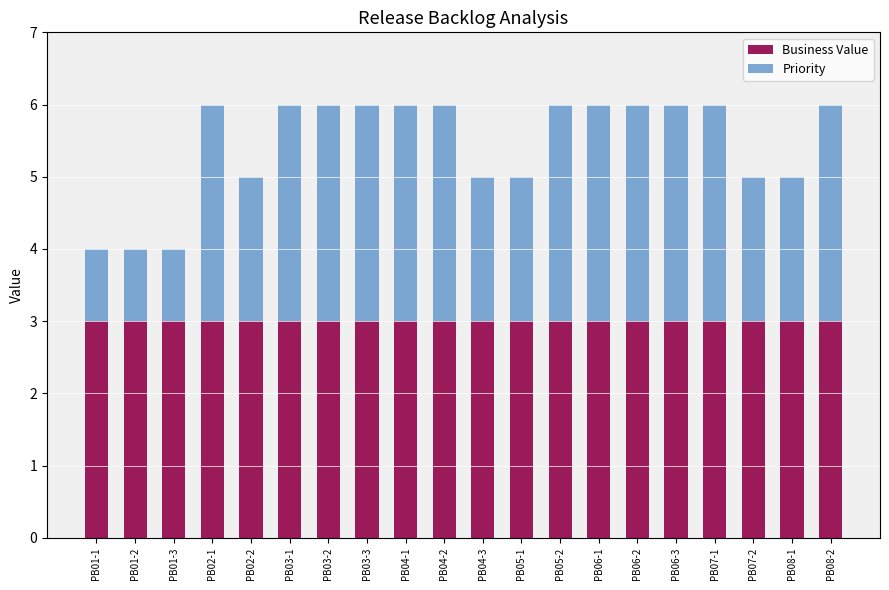

What is the highest value of the Business Value series?

3